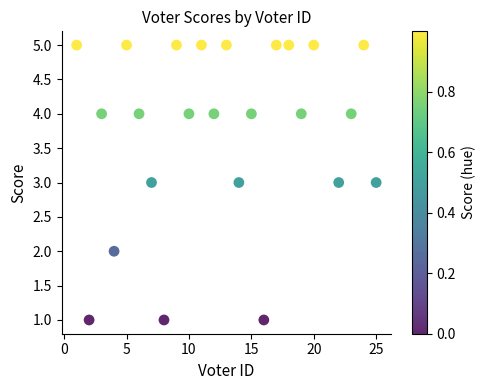

What is the range of X values (max minus min)?

24